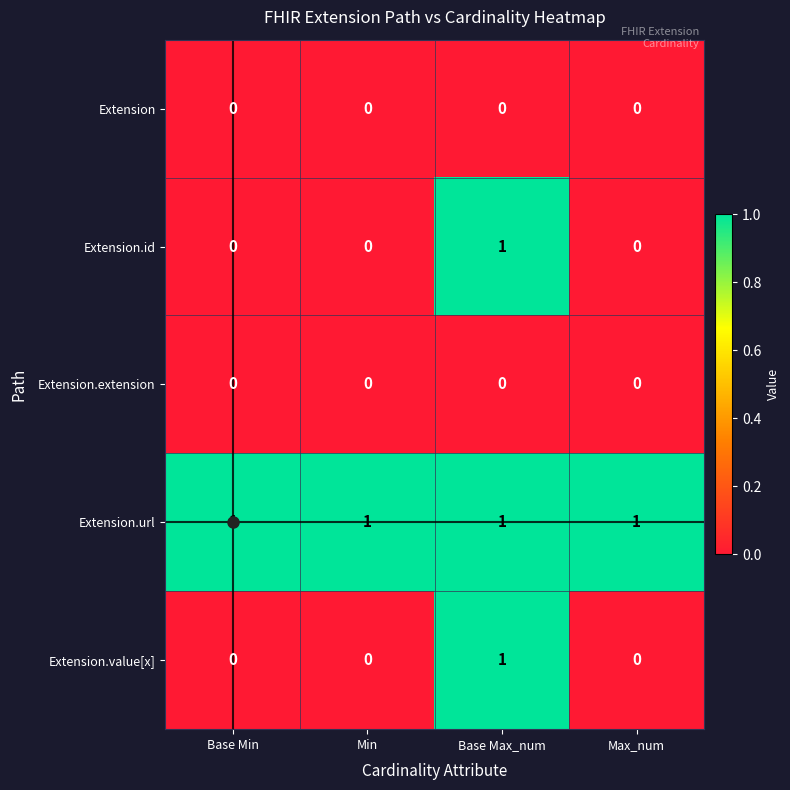

The value of Extension.value[x] at Min is 0. True or false?

True